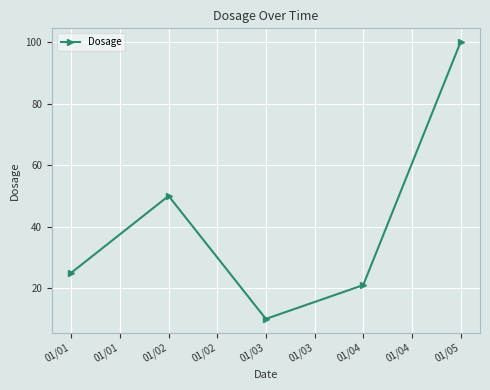

Between 01/02 and 01/03, which is larger?

01/02